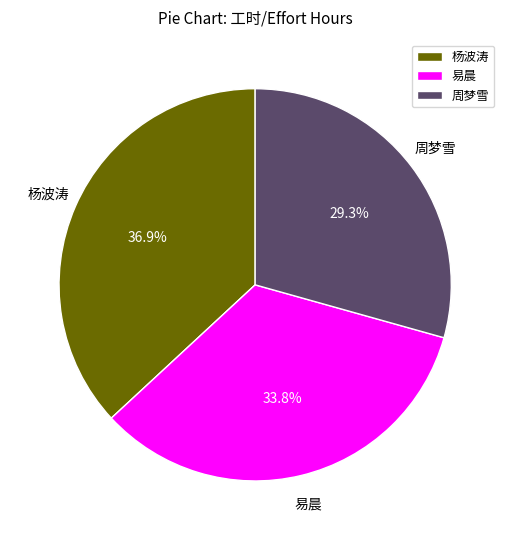

Does any single category account for the majority?

No